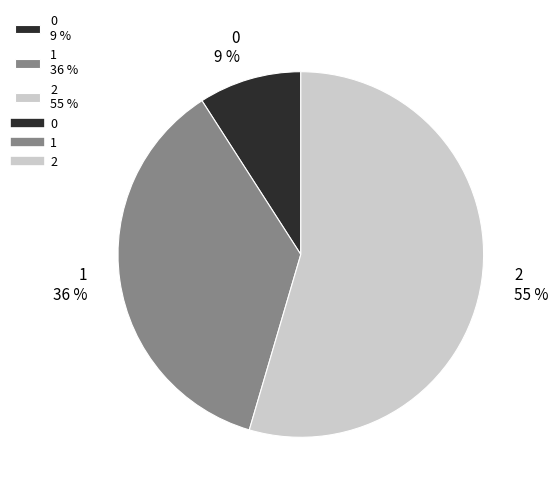

Is it true that 0 is 9% of the pie?

True